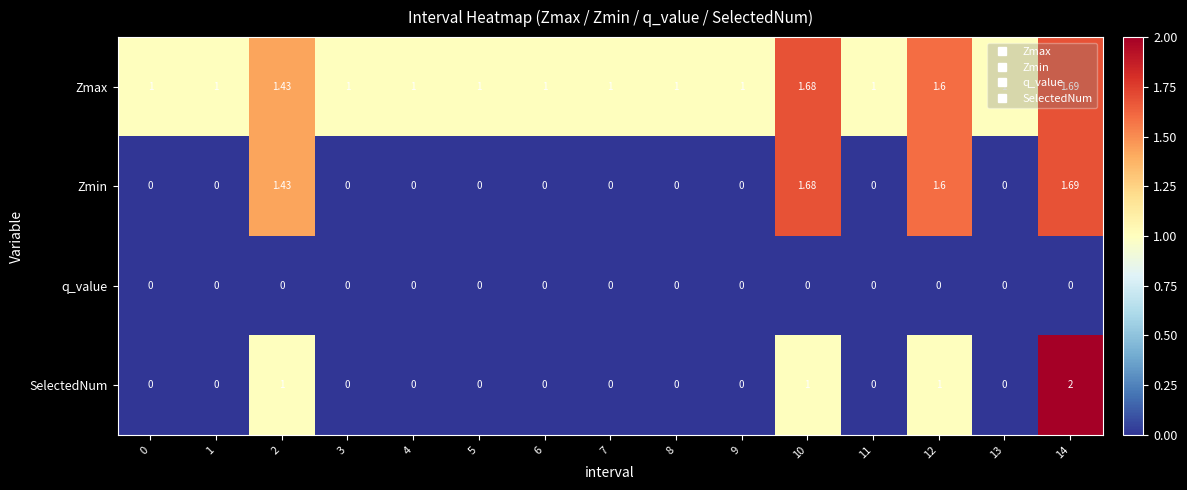

At which category is the sum across all series the highest?

14